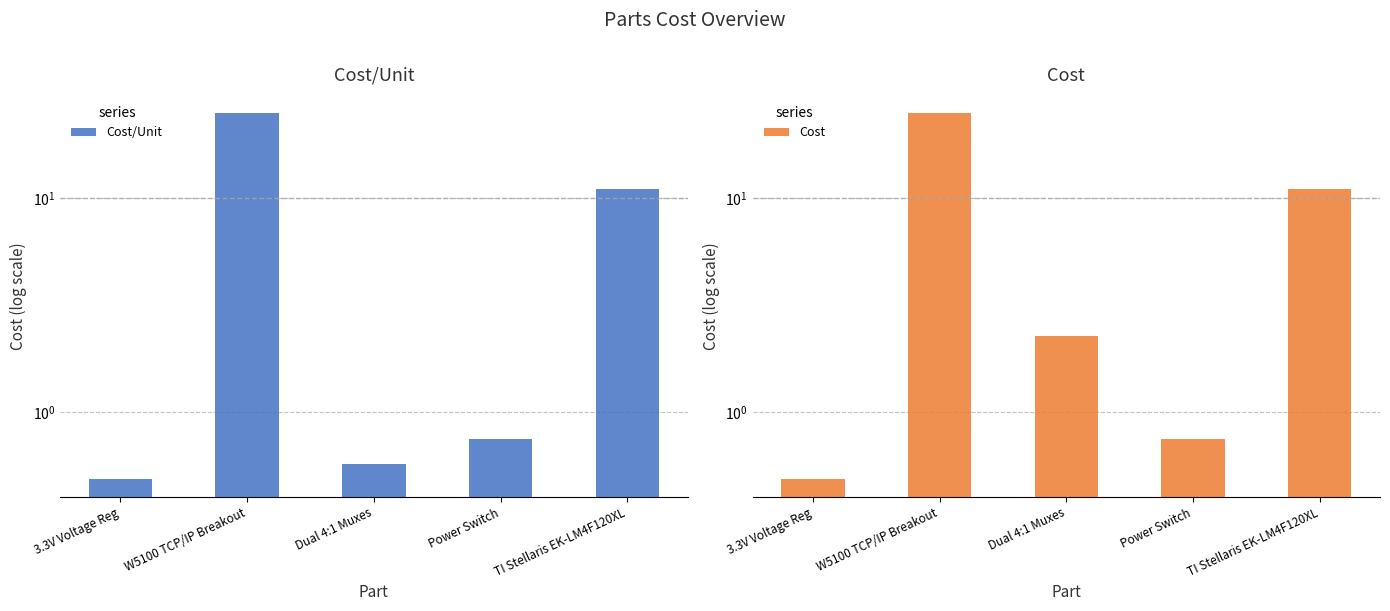

How many bars are there in total?

10